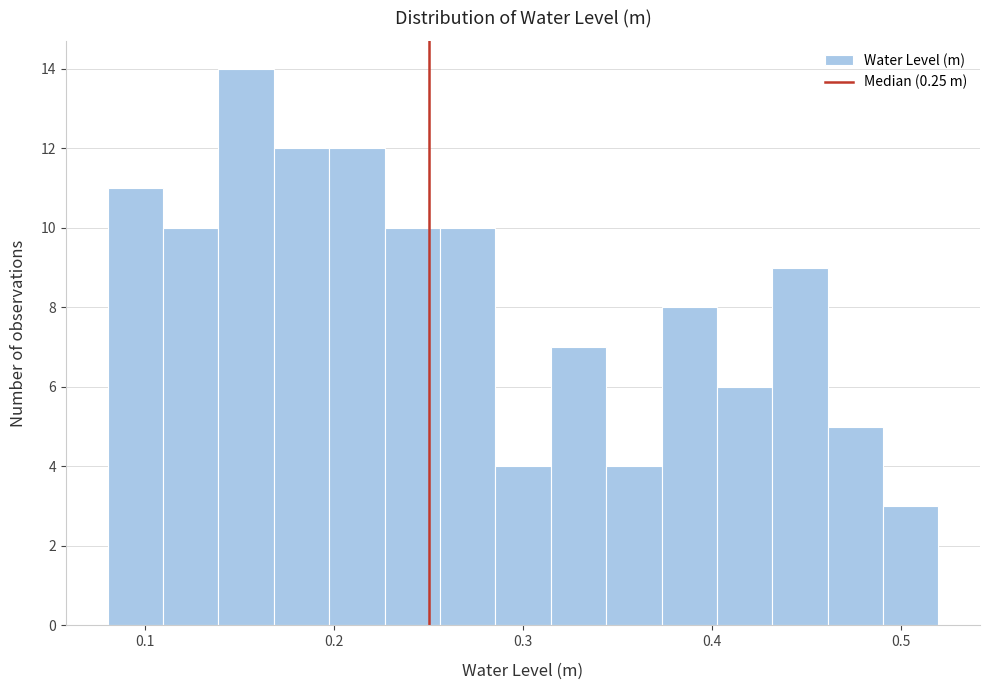

Around what value on the x-axis is the tallest bar? Give the approximate position of its centre, as read against the axis.

0.15